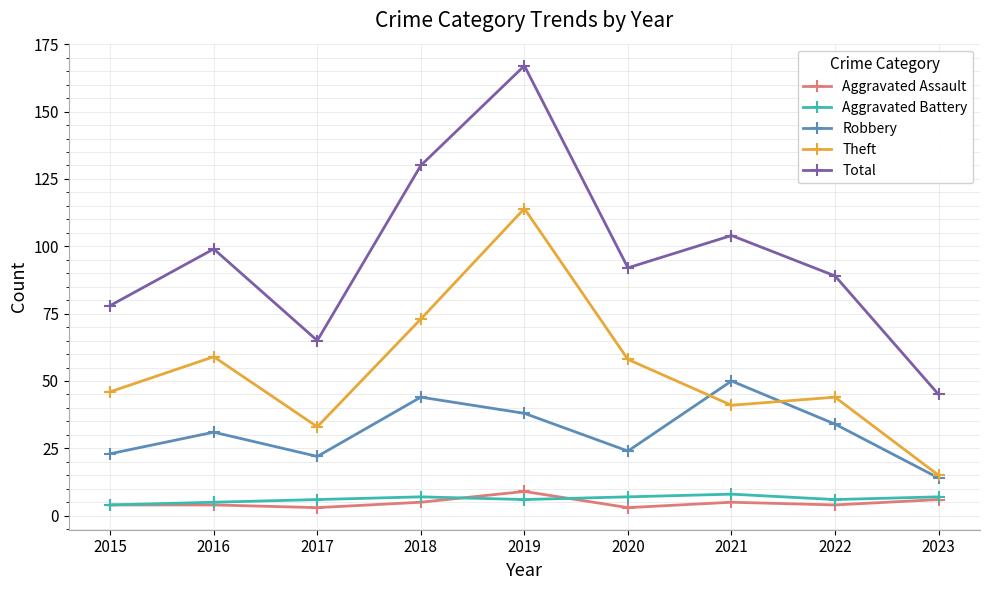

Between which two adjacent categories do Robbery and Theft first intersect?

2020 and 2021